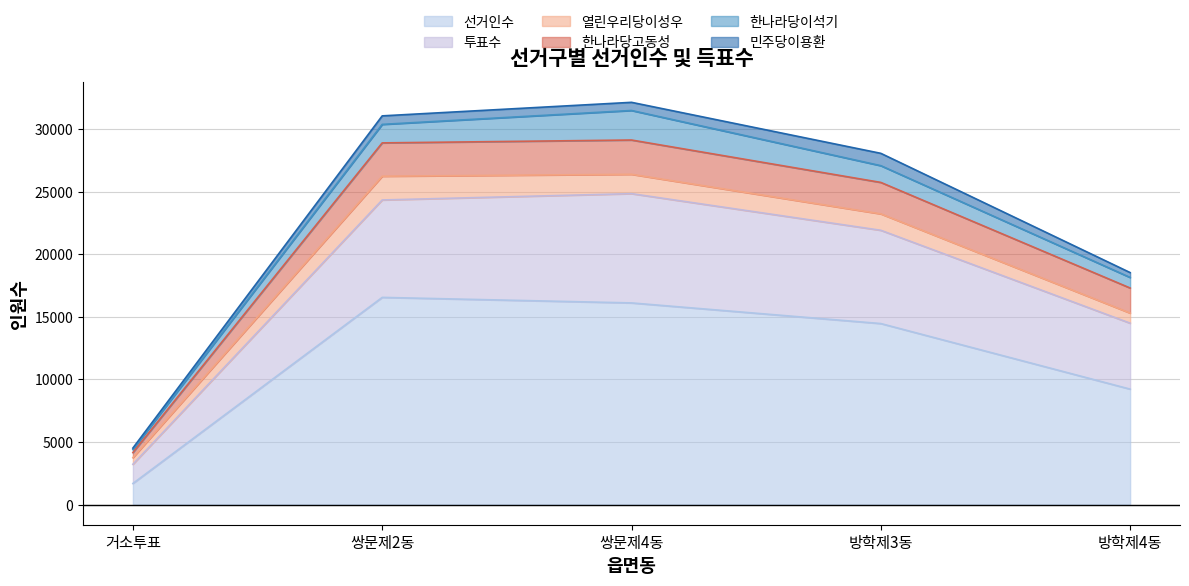

Is the value of 선거인수 at 거소투표 greater than the value of 투표수 at 방학제4동?

No